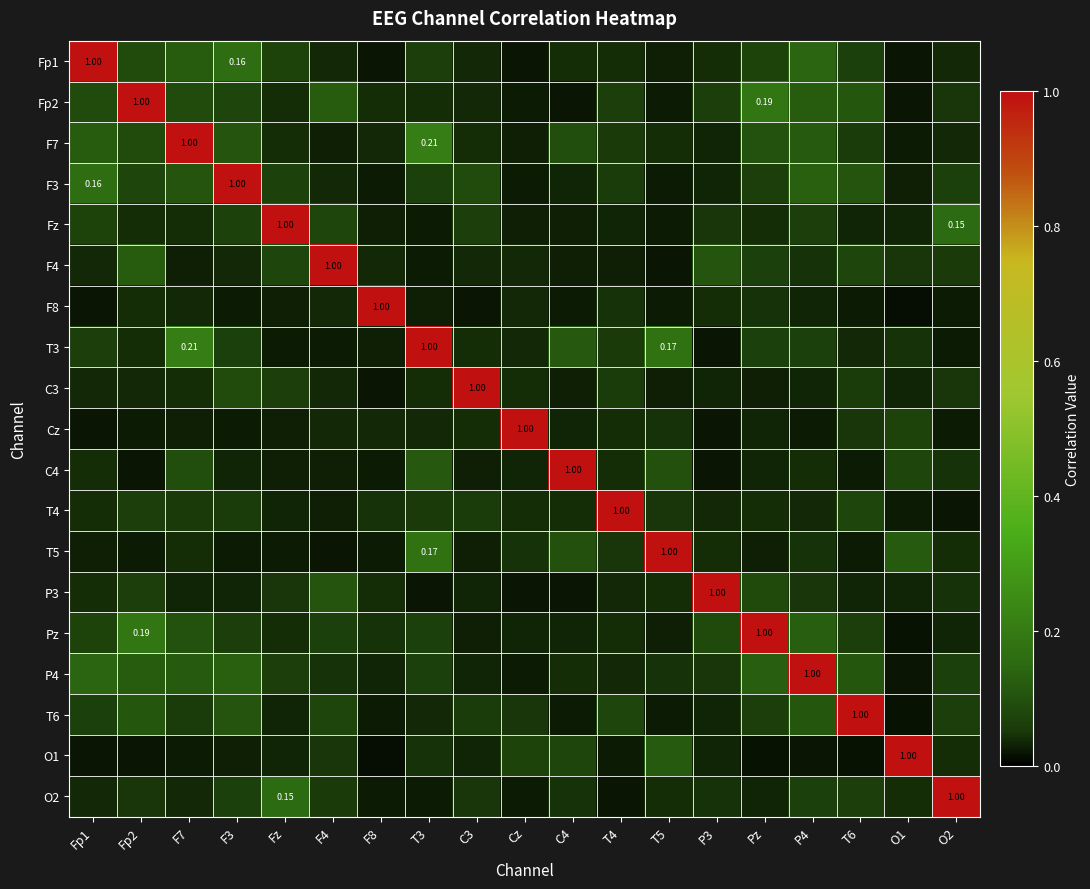

Which has a higher value, F4 or P3?

P3